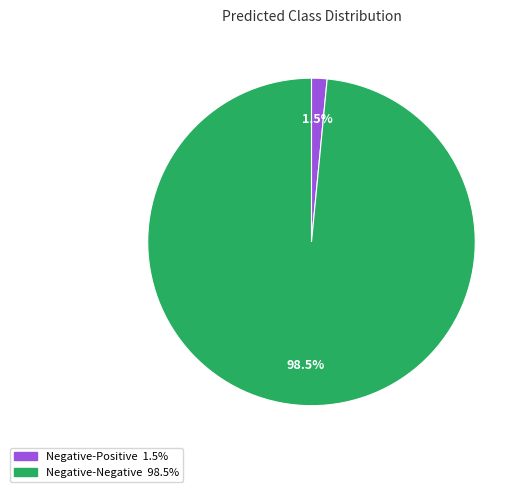

Is there a majority slice in this chart?

Yes